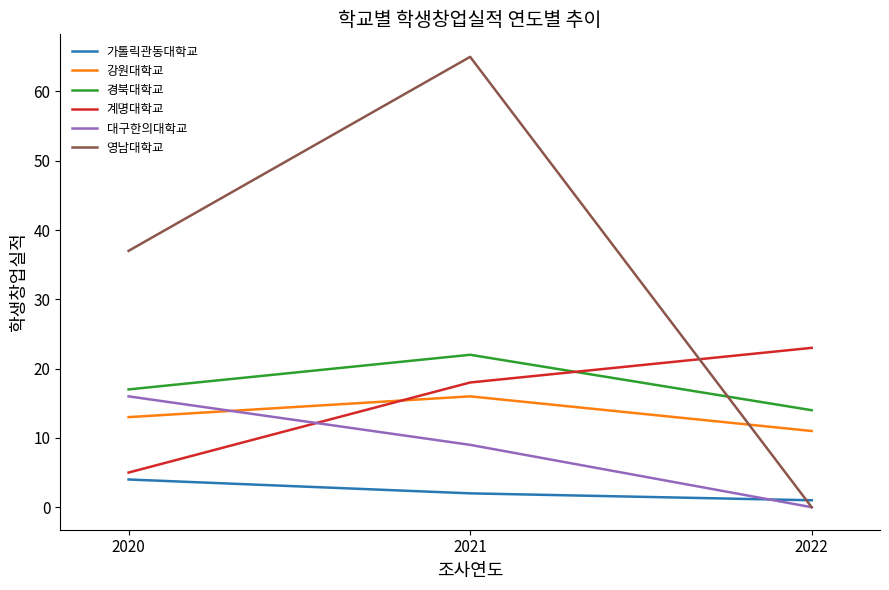

How many lines are shown in the chart?

6